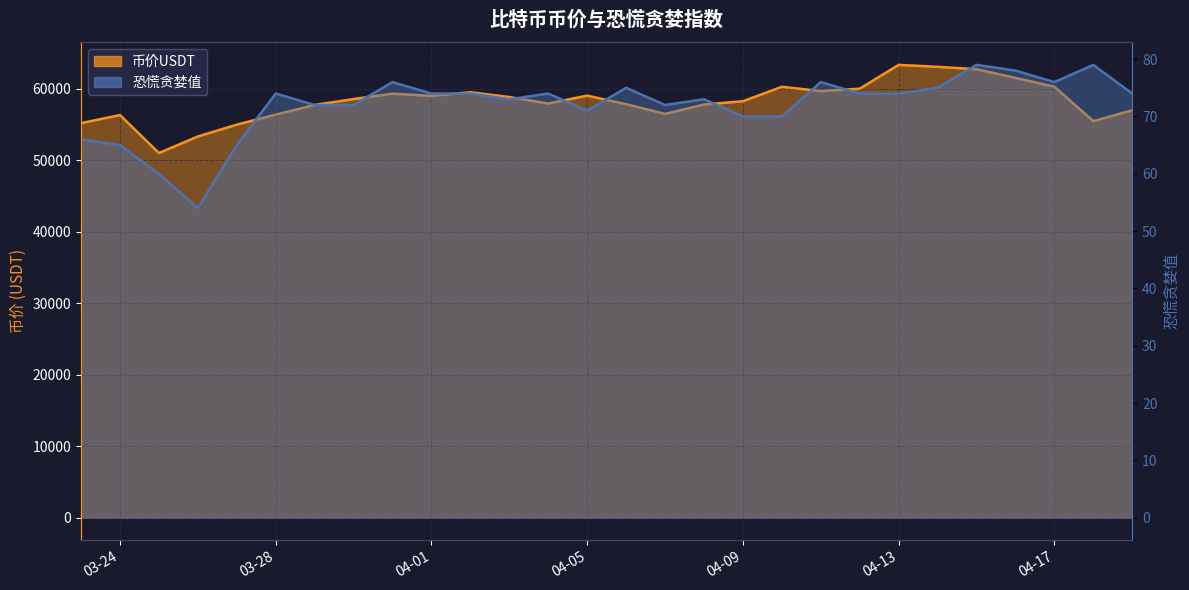

Rank the series at 03-24 from lowest to highest value.

恐慌贪婪值, 币价USDT